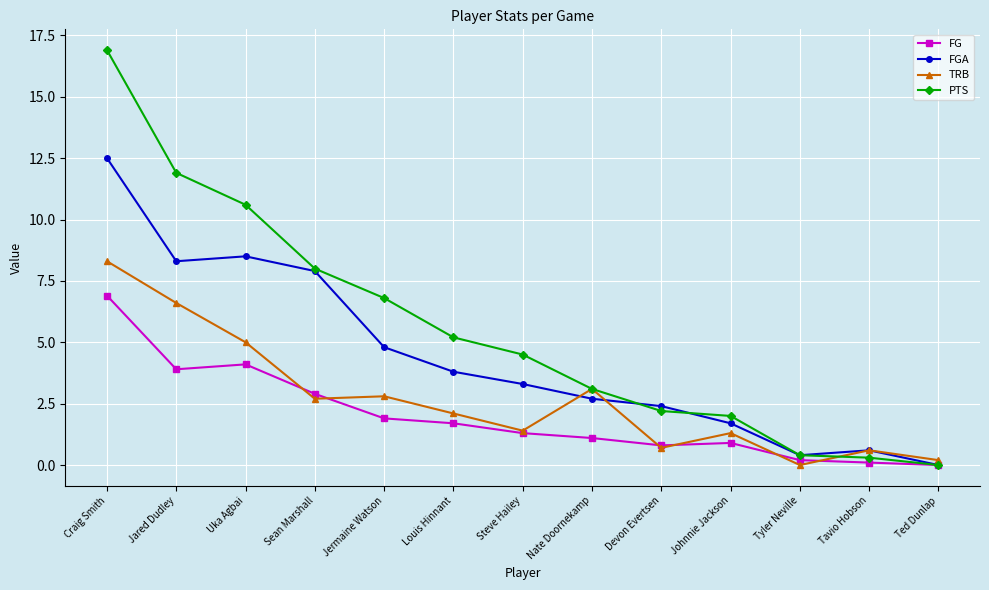

How many series are shown in this chart?

4